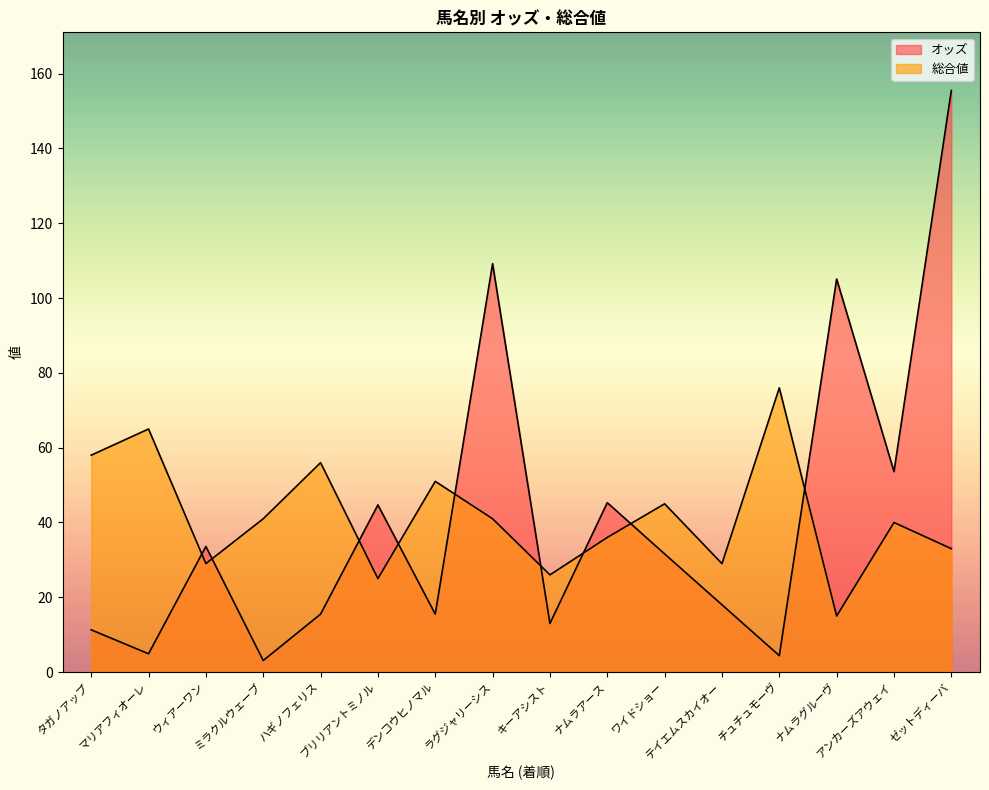

Which category has the lowest value in the 総合値 series?

ナムラグルーヴ